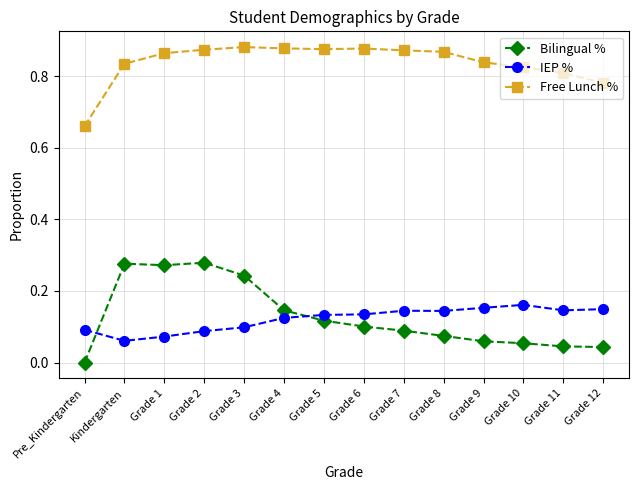

How many lines are shown in the chart?

3